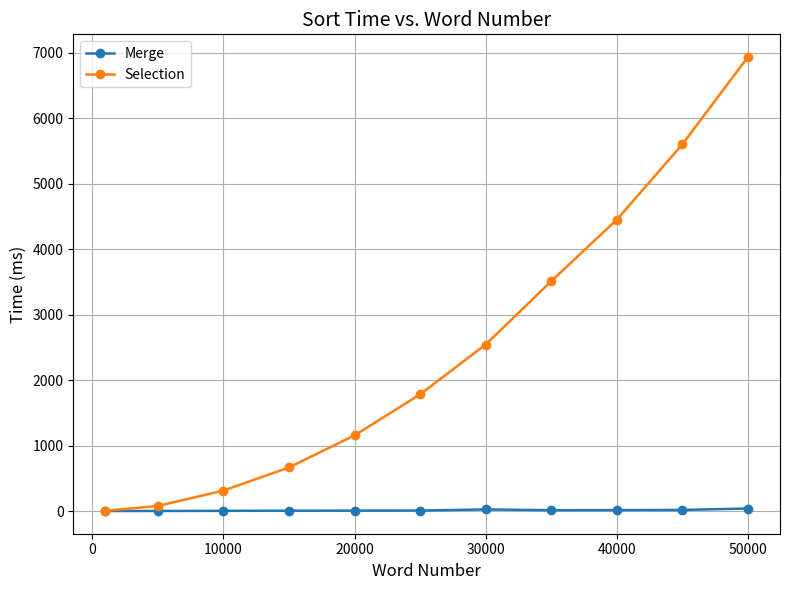

Which series has the largest range (max minus min)?

Selection